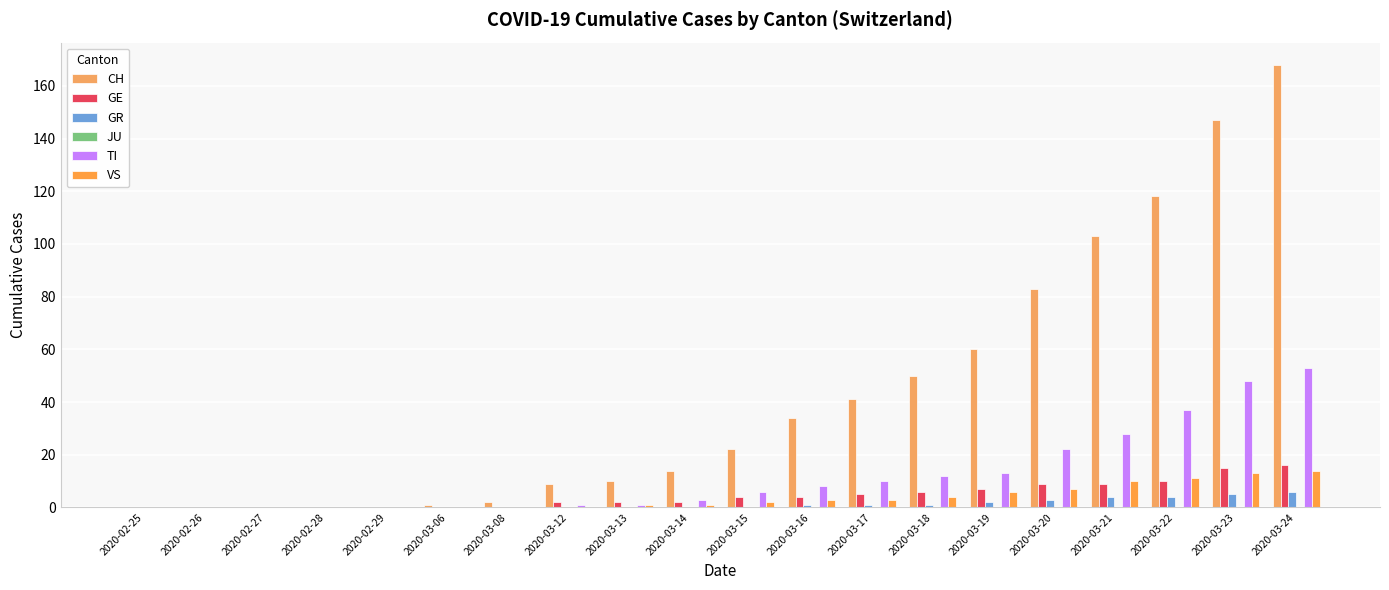

How many groups of bars are there?

20